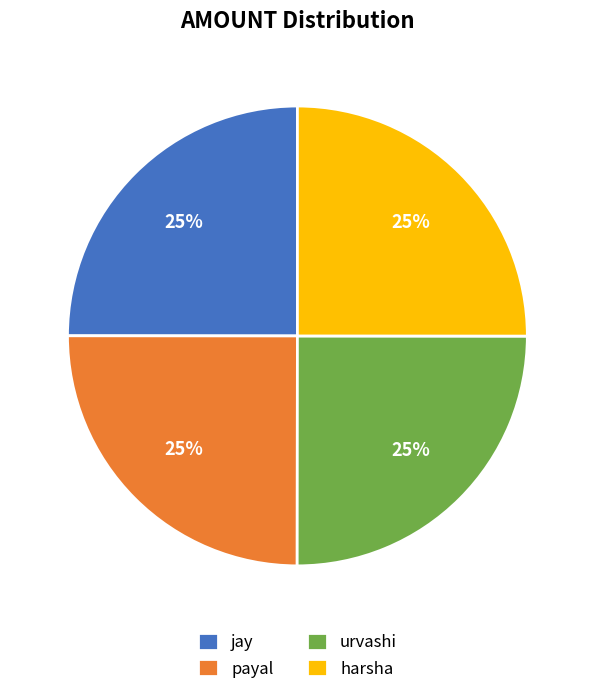

How many slices are in this pie chart?

4